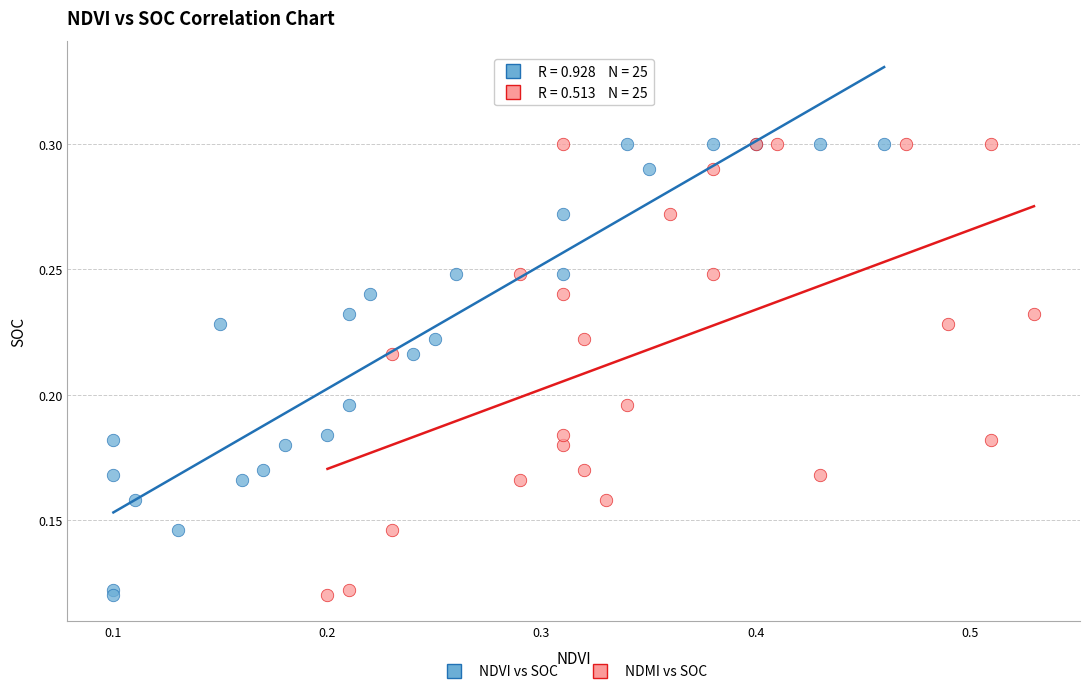

What are all the series names shown in the legend?

NDVI vs SOC, NDMI vs SOC